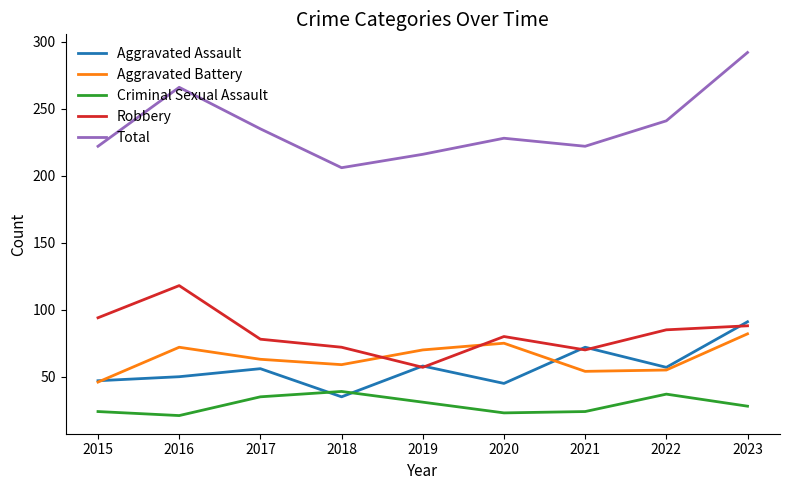

True or false: Robbery and Criminal Sexual Assault cross at least once.

False